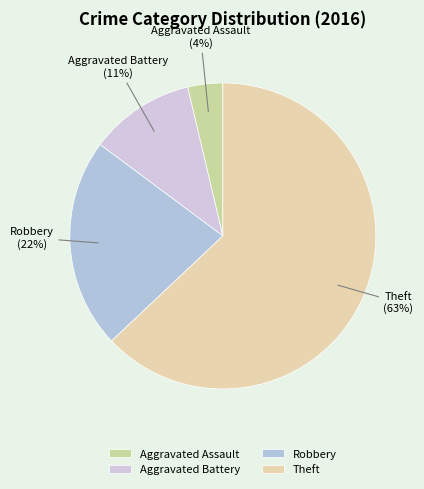

Is Aggravated Assault the majority of the pie?

No